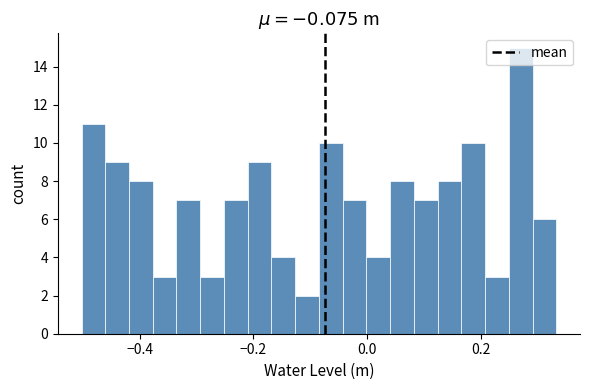

Read against the x-axis, roughly where is the centre of the tallest bar?

0.26